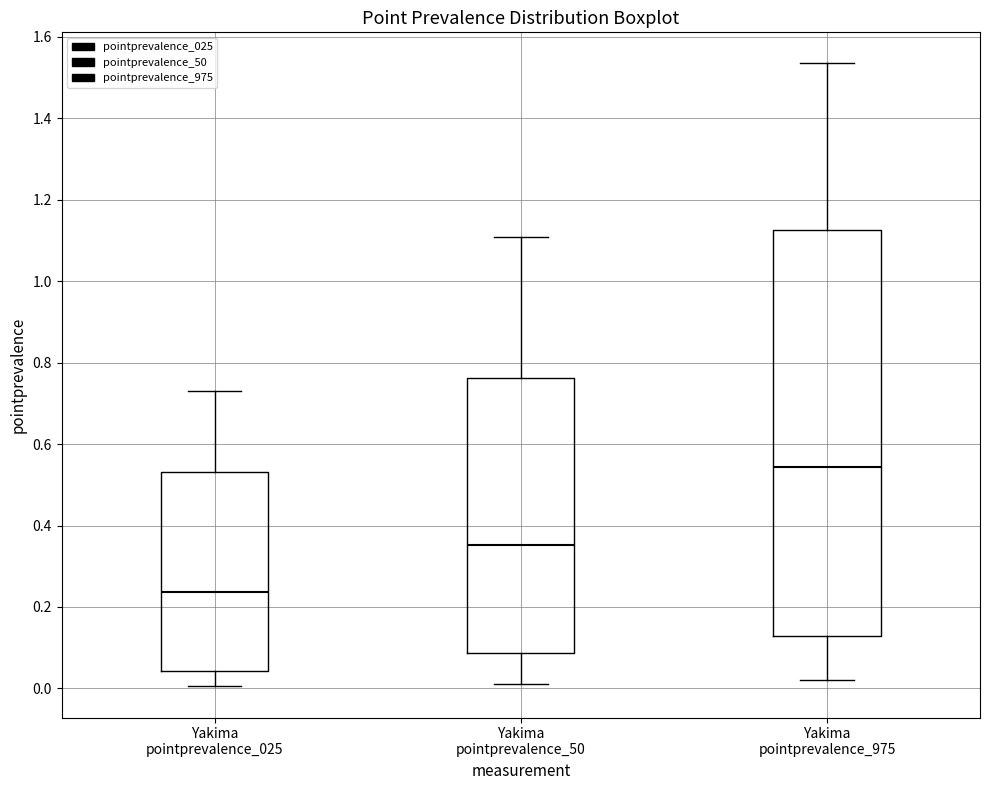

Which box's median line is the lowest?

Yakima pointprevalence_025